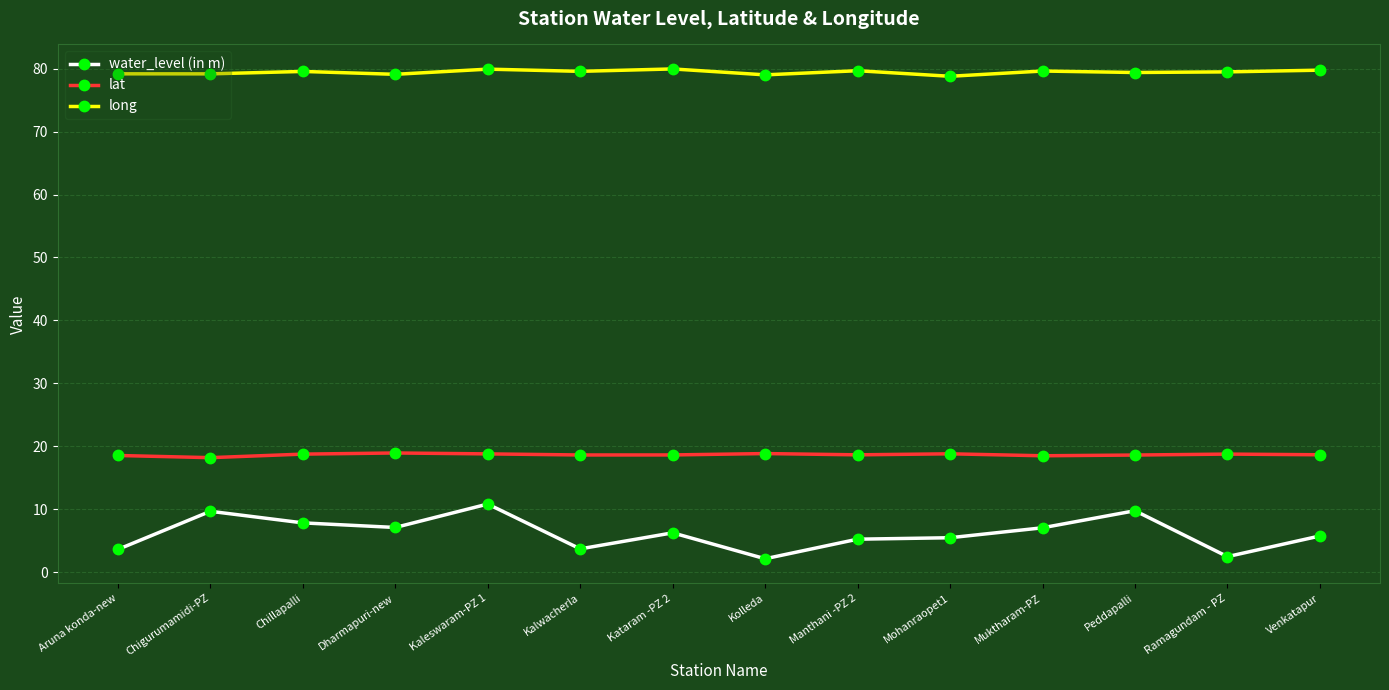

At Kolleda, list the series in order from largest to smallest.

long, lat, water_level (in m)